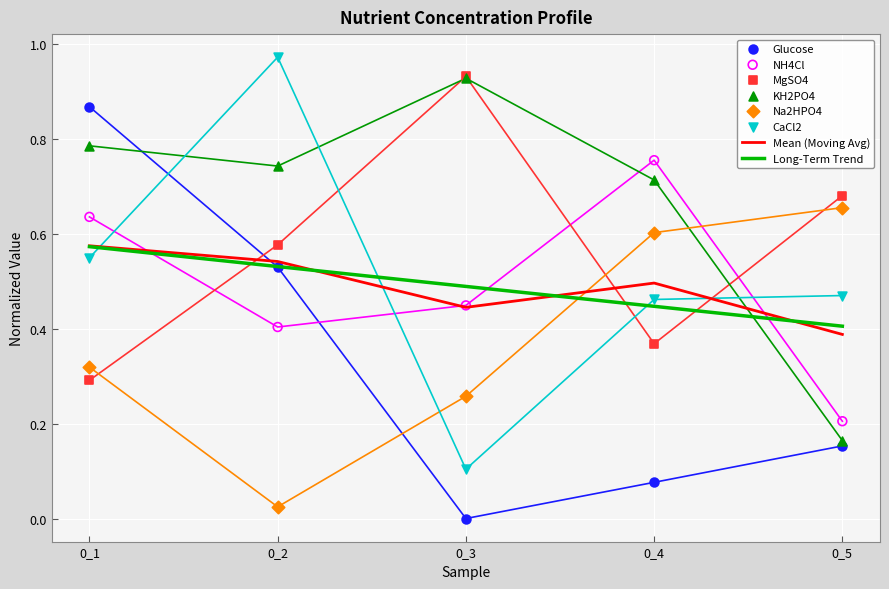

What is the total value across all series at 0_3?

2.7